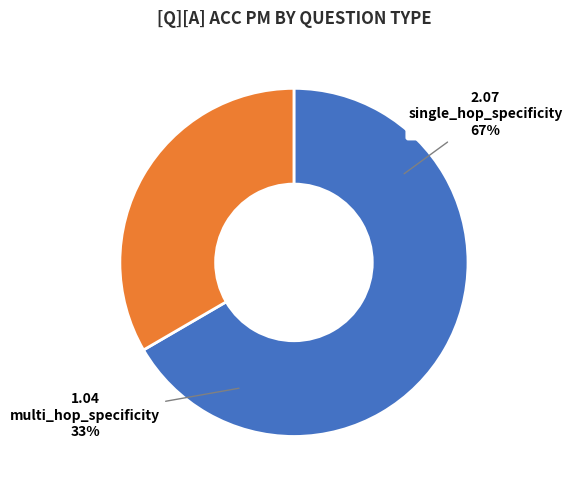

True or false: single_hop_specificity accounts for 2% of the total.

False